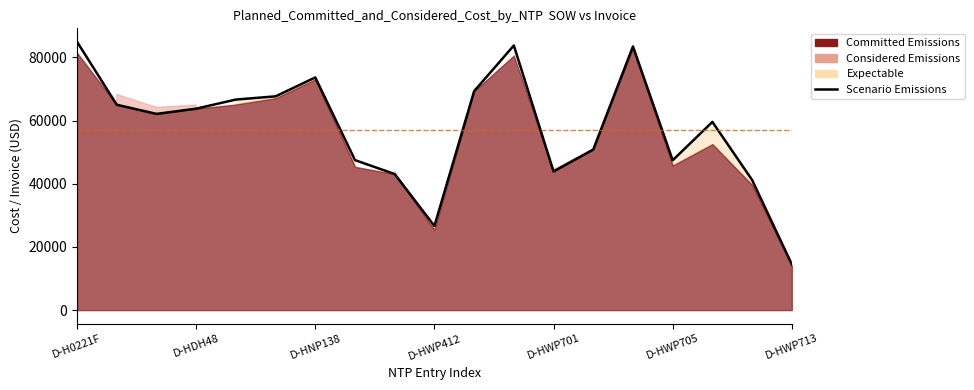

Reading right to left, list all the values displayed in this chart.

14497.5	41187.0	59562.5	47414.0	83462.0	50824.5	43895.5	83754.0	69288.0	26617.0	43064.0	47461.5	73639.0	67657.0	66638.0	63756.5	62104.0	65001.0	84935.5